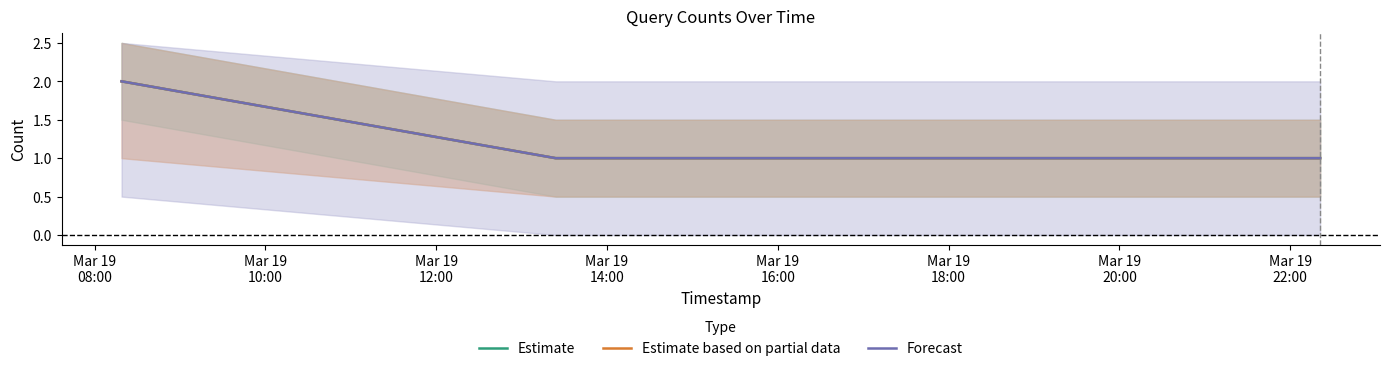

What are all the series names shown in the legend?

Estimate, Estimate based on partial data, Forecast